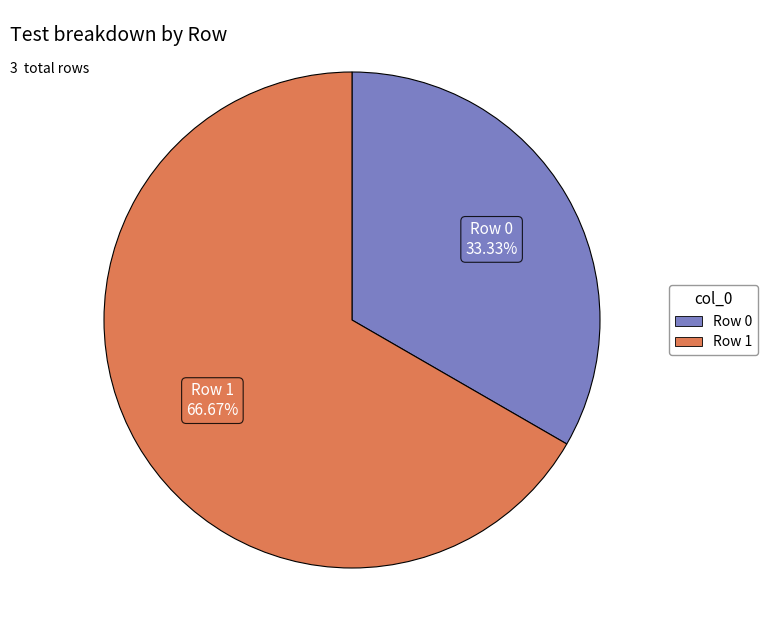

Which category accounts for the majority?

Row 1